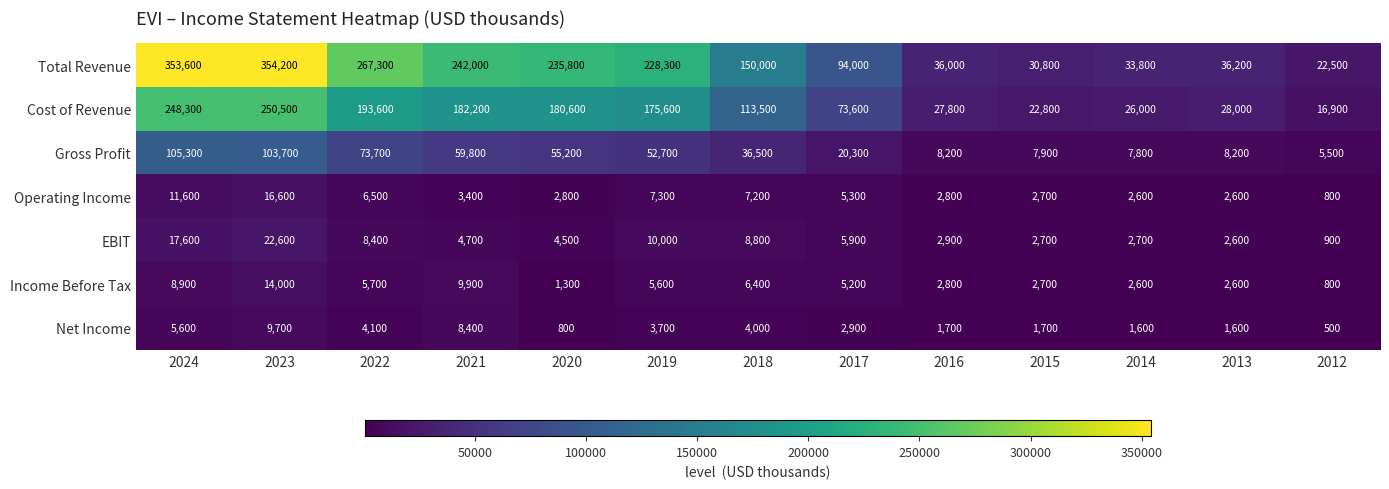

How many data points in EBIT are less than 4700?

6